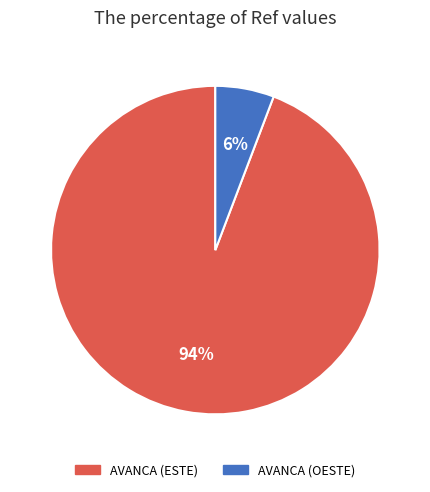

Is AVANCA (OESTE) the majority of the pie?

No